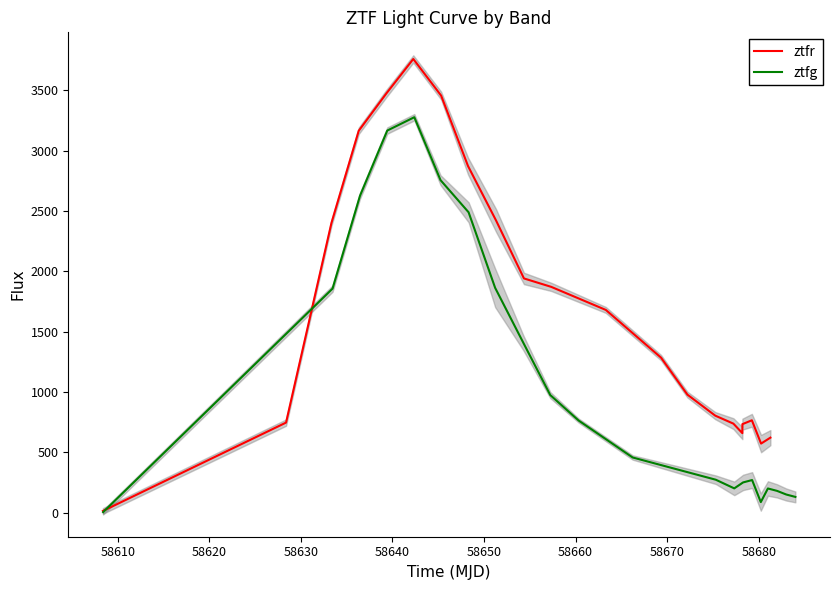

What is the greatest value displayed?

3760.2